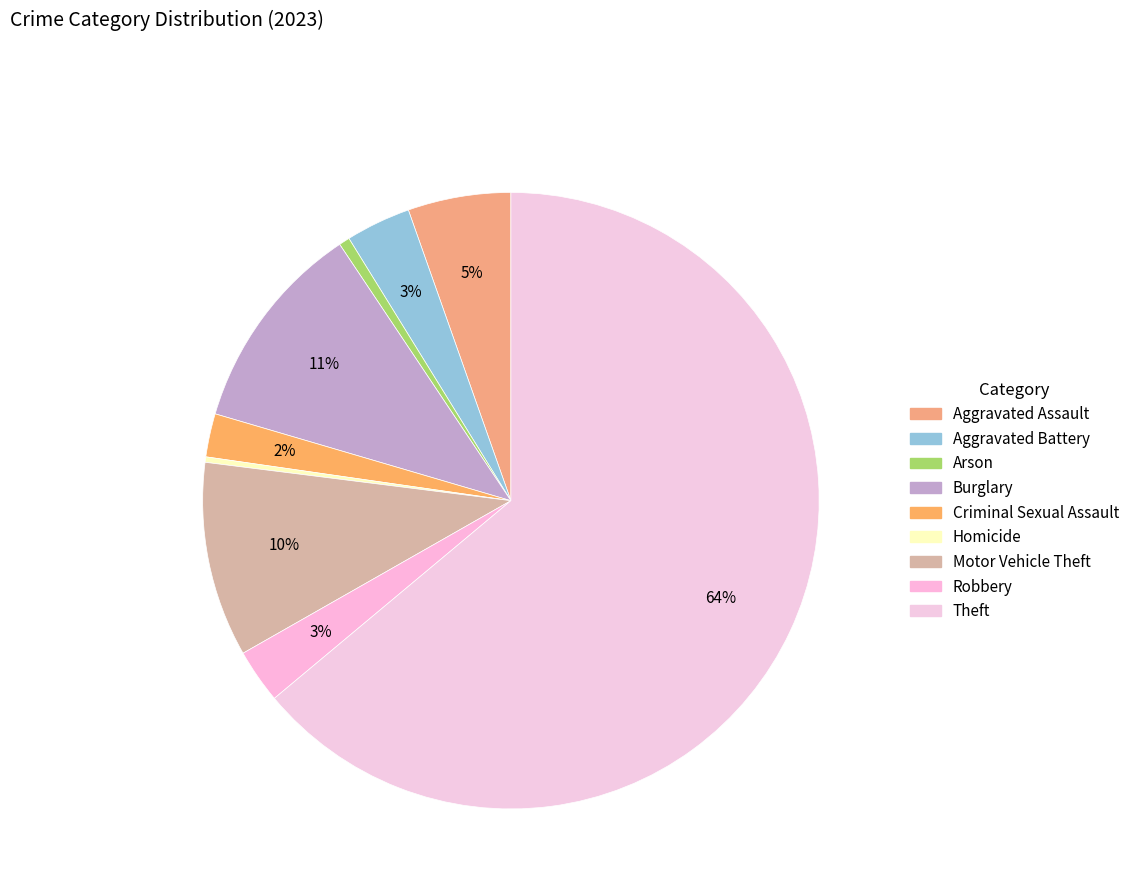

What percentage is the Aggravated Assault slice, to the nearest percent?

5%